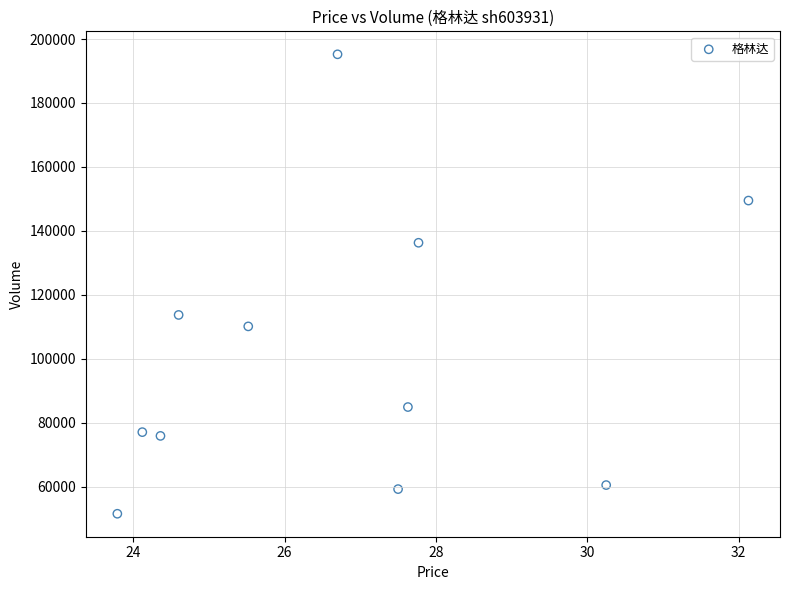

What is the range of Y values (max minus min)?

143729